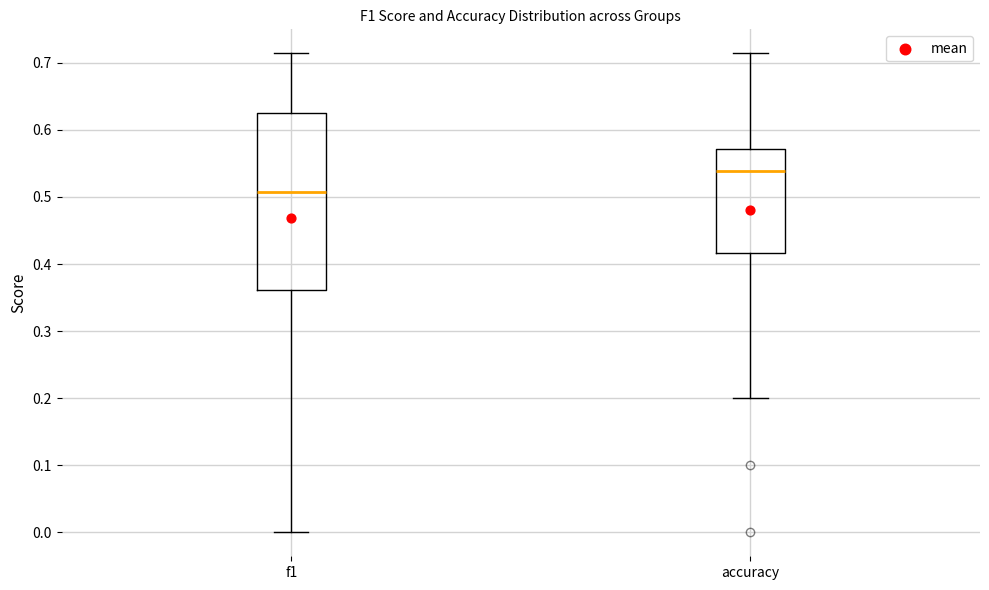

Comparing the boxes themselves (not the whiskers), which one is the tallest?

f1